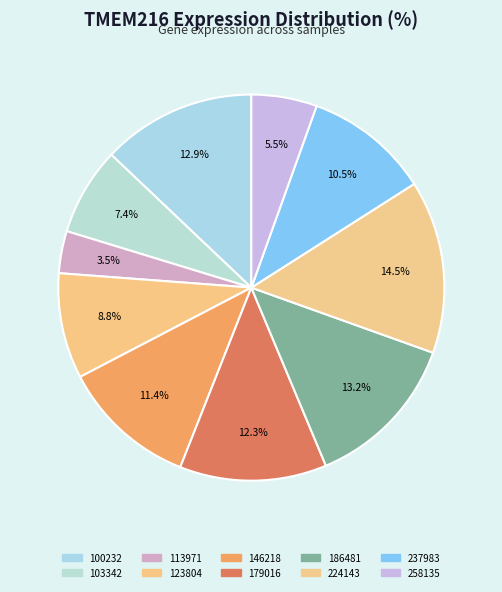

Does 113971 represent more than half of the total?

No